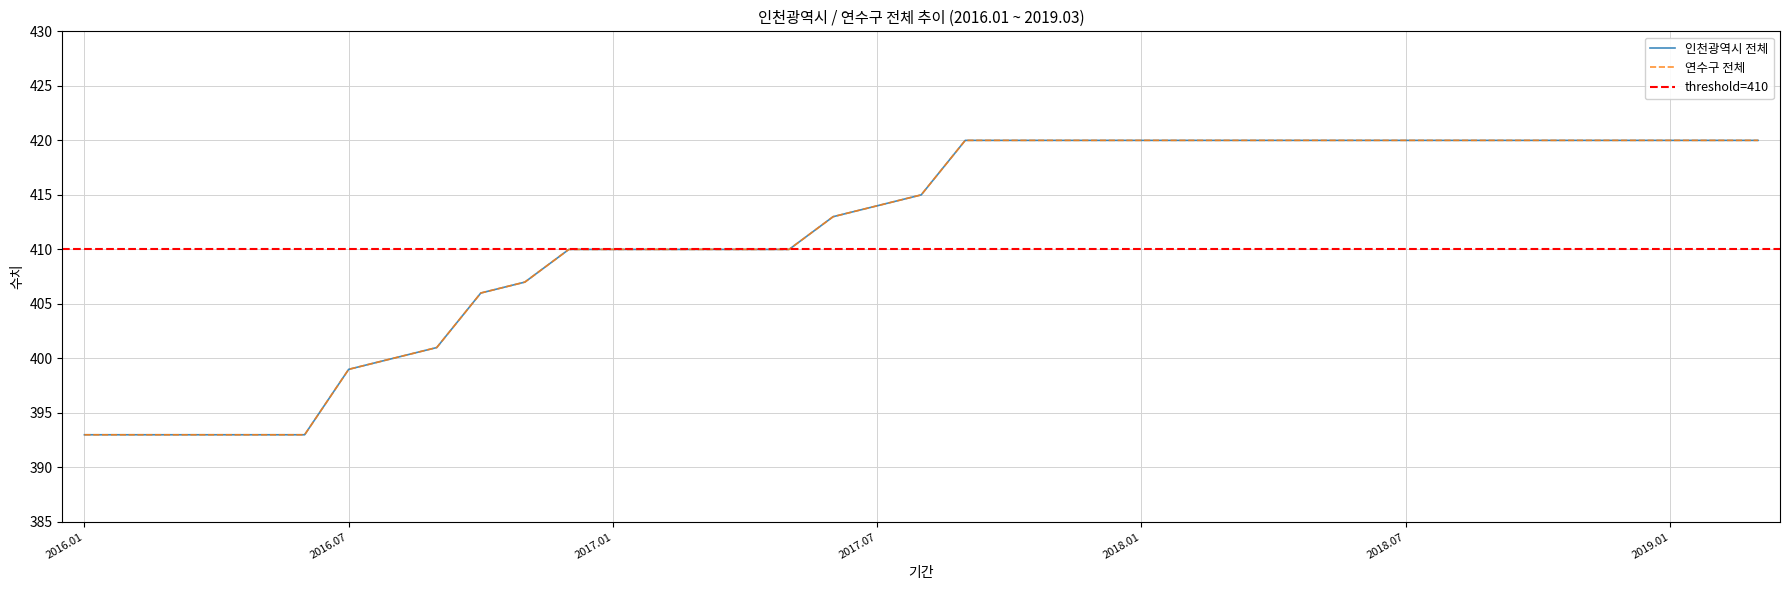

Which series has the largest total across all categories?

인천광역시 전체